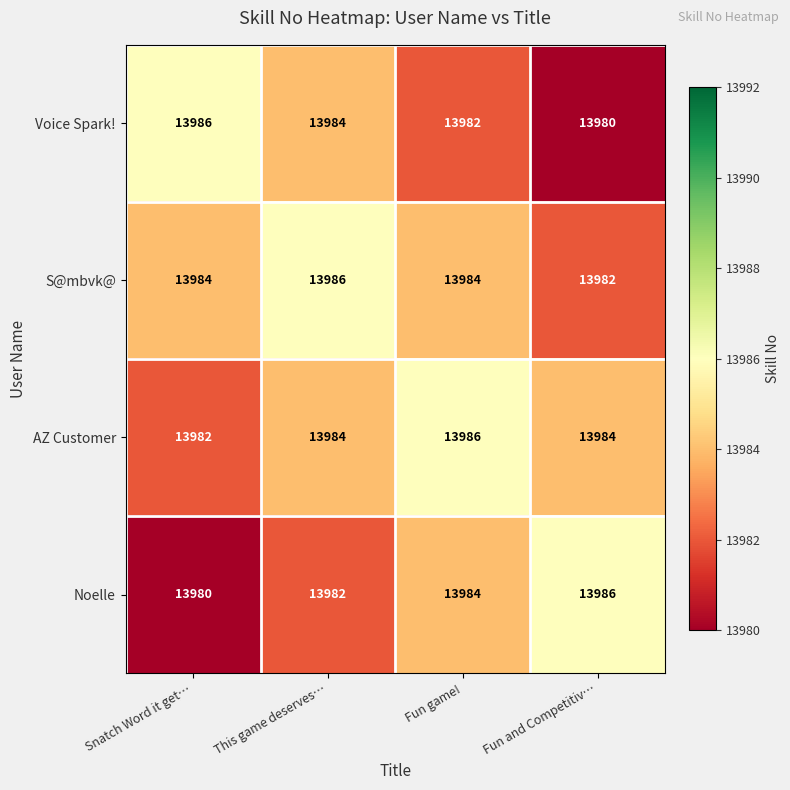

What is the difference between the AZ Customer values at Snatch Word it get… and Fun game!?

4